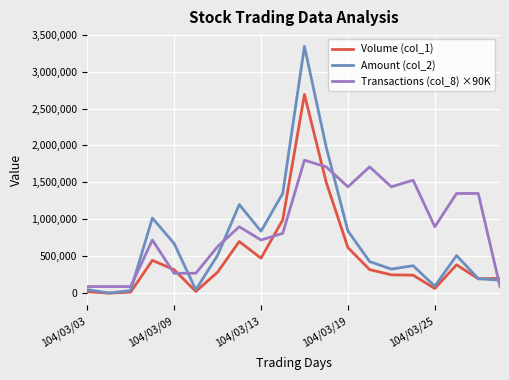

How many series are shown in this chart?

3